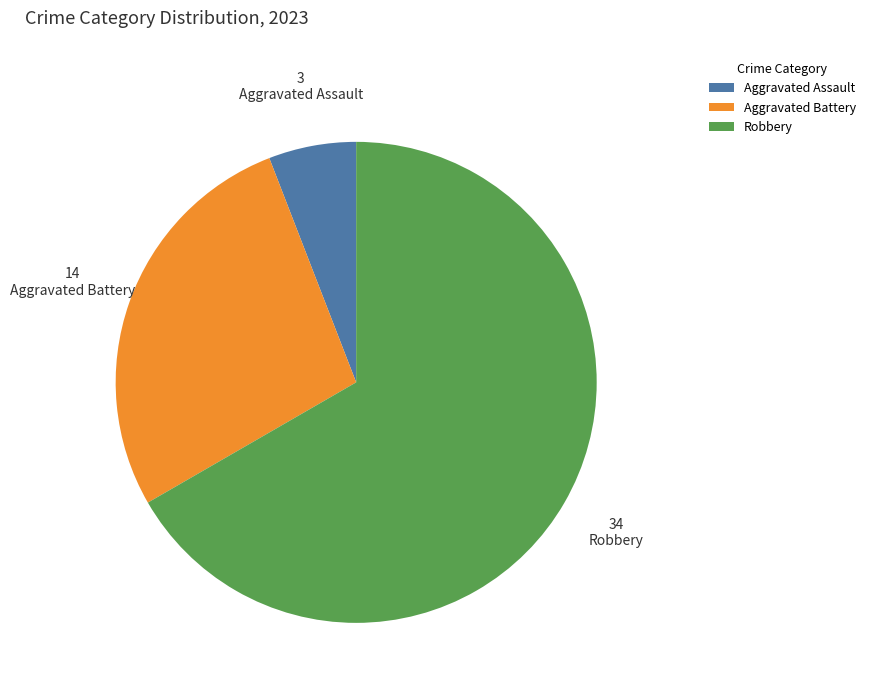

Do Robbery and Aggravated Battery together represent more than half of the pie?

Yes